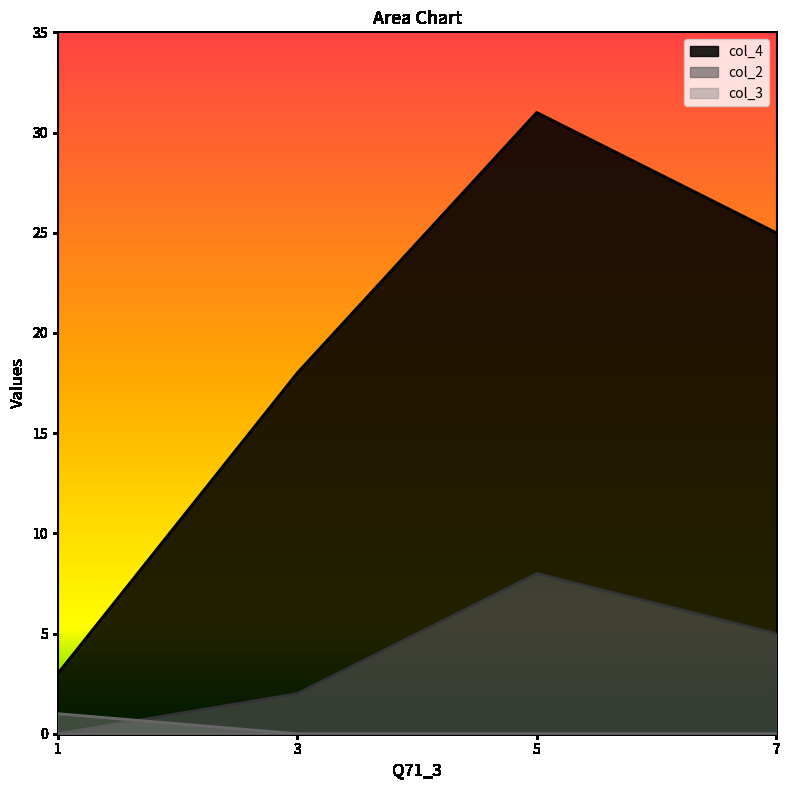

Where is the first local maximum for col_4?

5